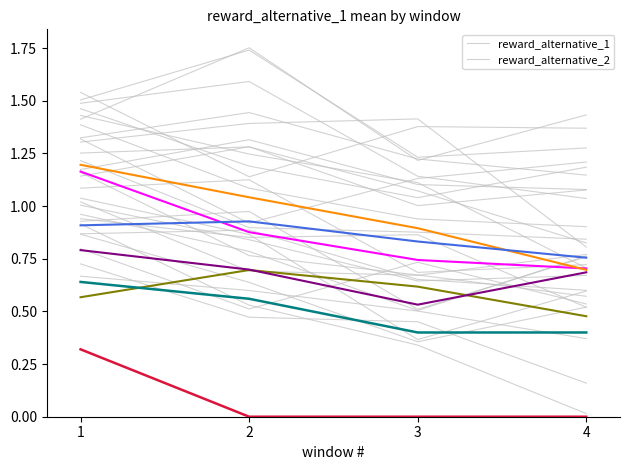

True or false: reward_alternative_1 and reward_alternative_2 intersect in this chart.

False